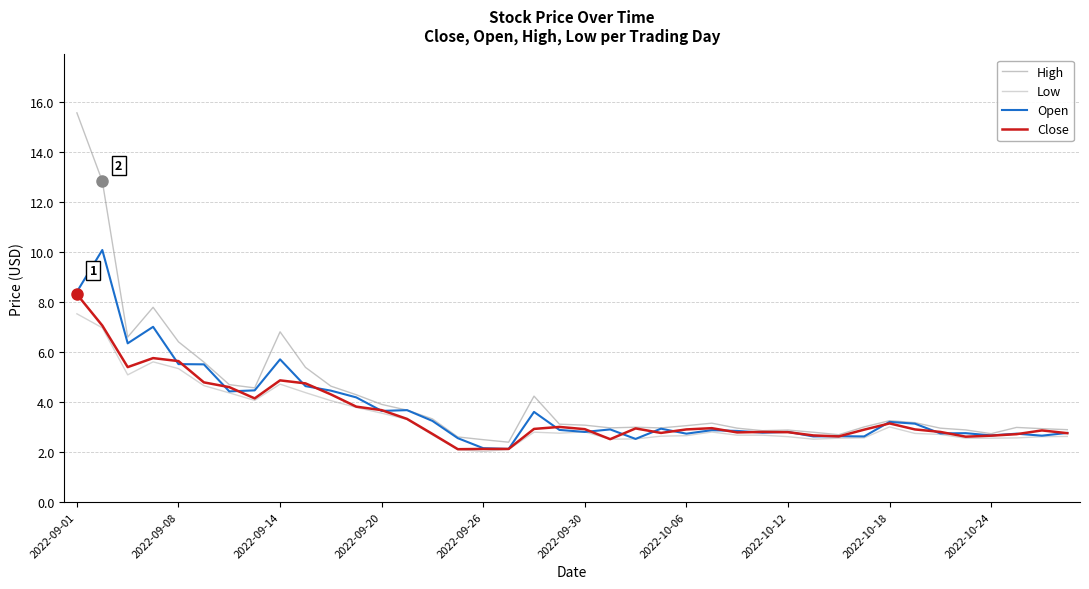

Is this an area chart (filled region under the line)?

No